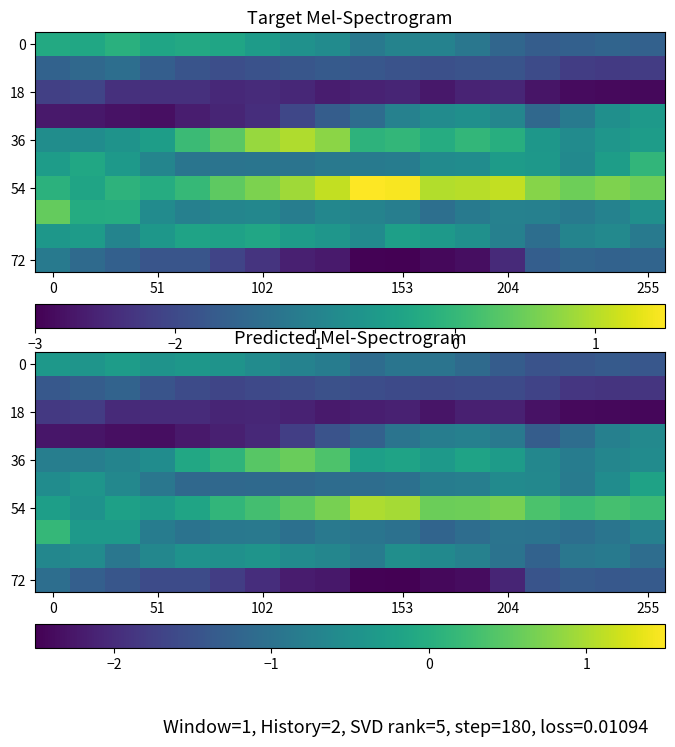

How many values in 36 are above zero?

4